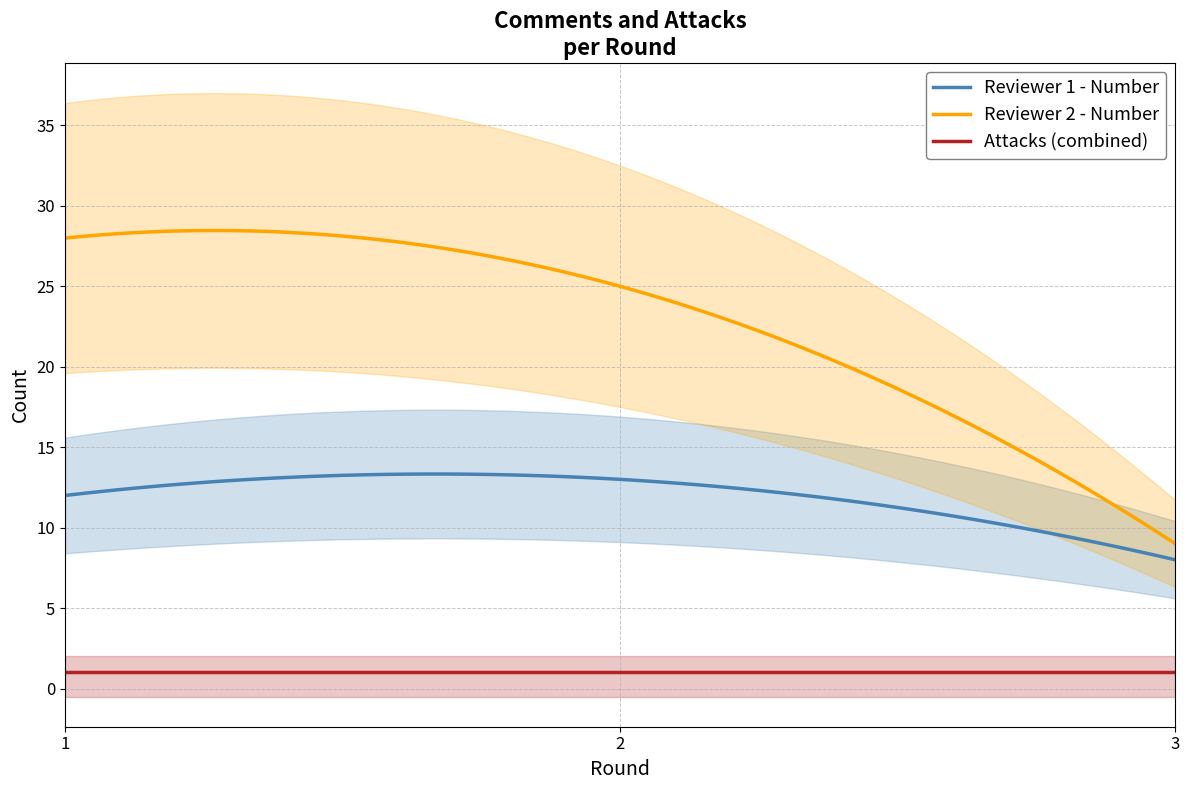

Which series changed the most between 2 and 3?

Reviewer 2 - Number